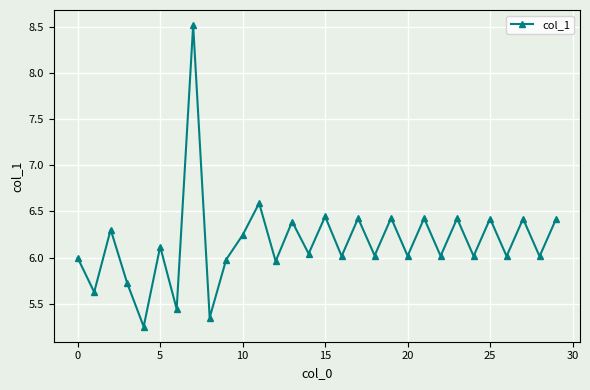

How many points are higher than both their immediate neighbors (excluding endpoints)?

12